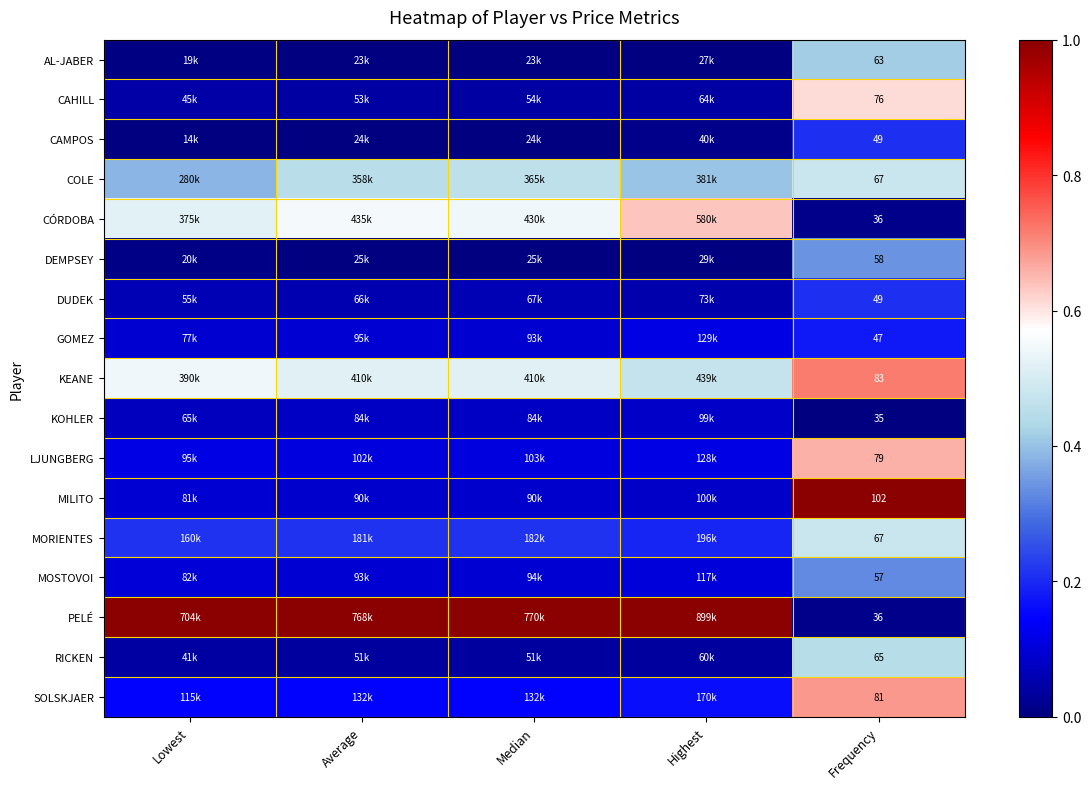

Which series has the widest spread of values?

PELÉ